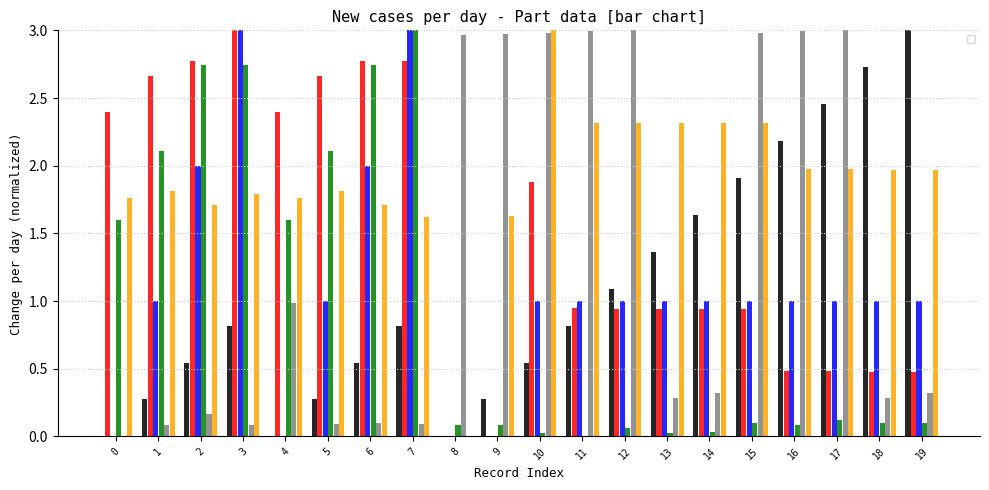

How many positive values does the _AdjX series have?

19